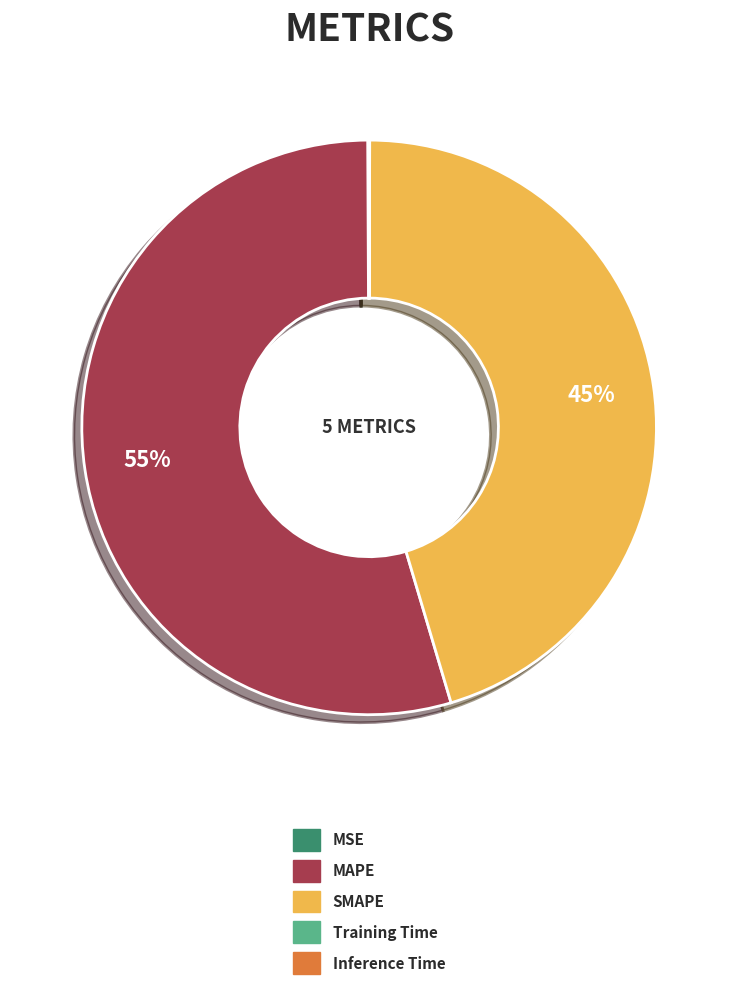

What is the largest slice in the pie chart?

MAPE